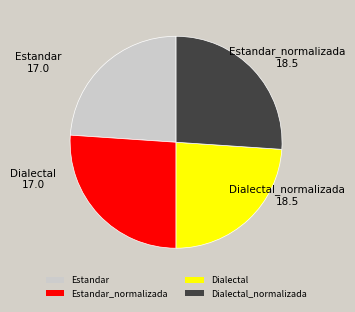

Combined, do Dialectal and Estandar account for over 50%?

No